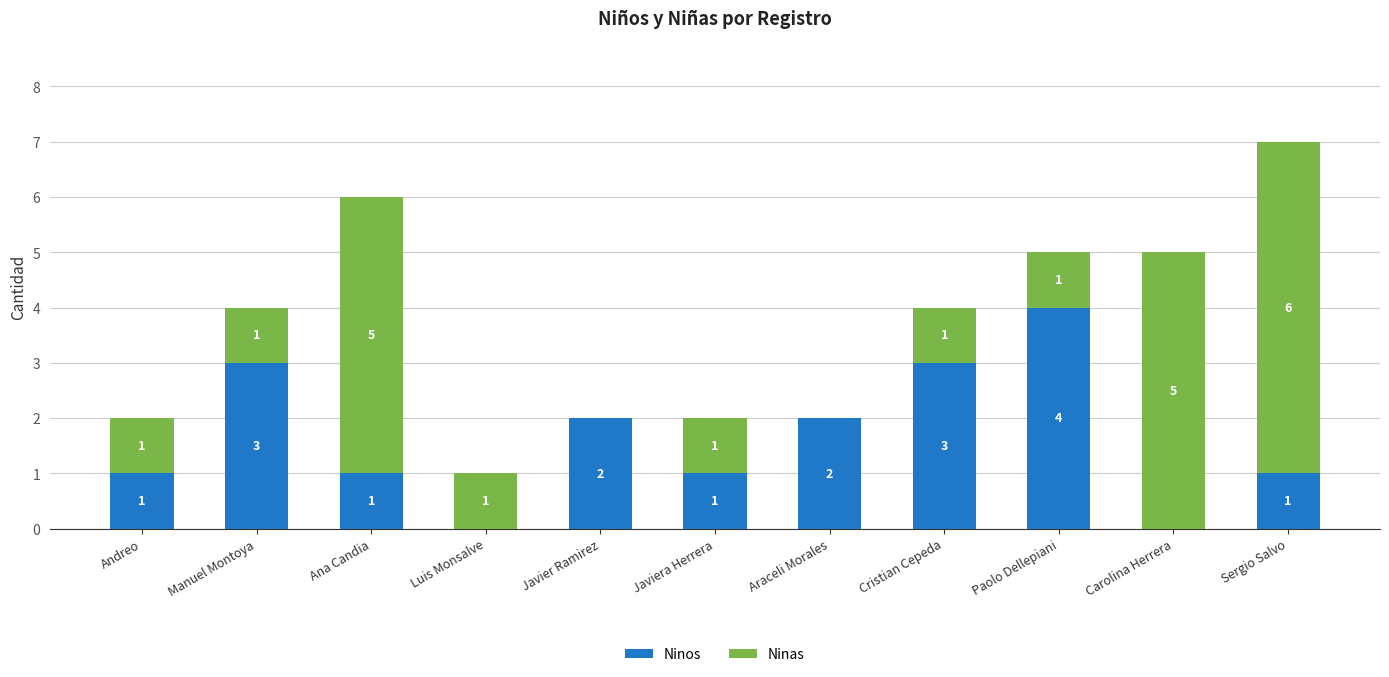

What are all the series names shown in the legend?

Ninos, Ninas